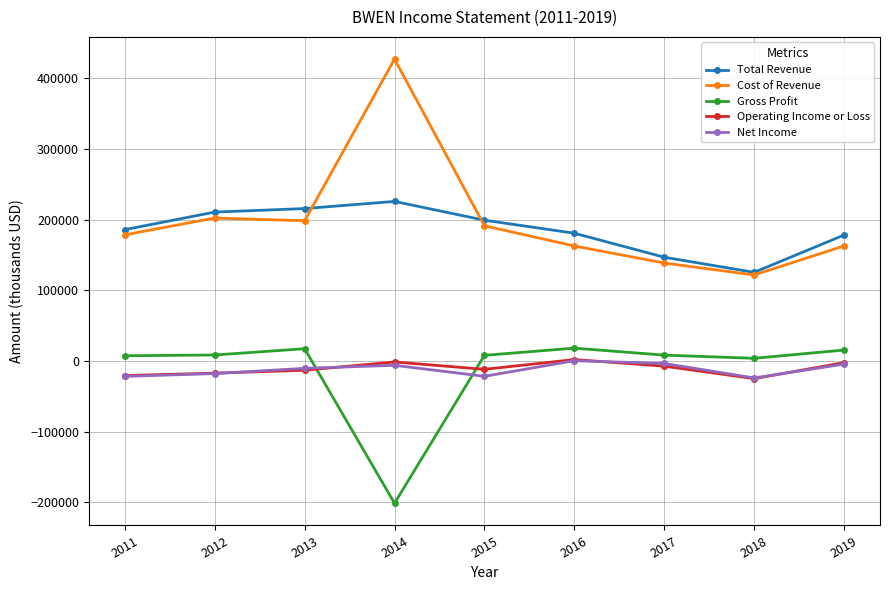

True or false: Net Income has more than 1 interior local peaks.

True